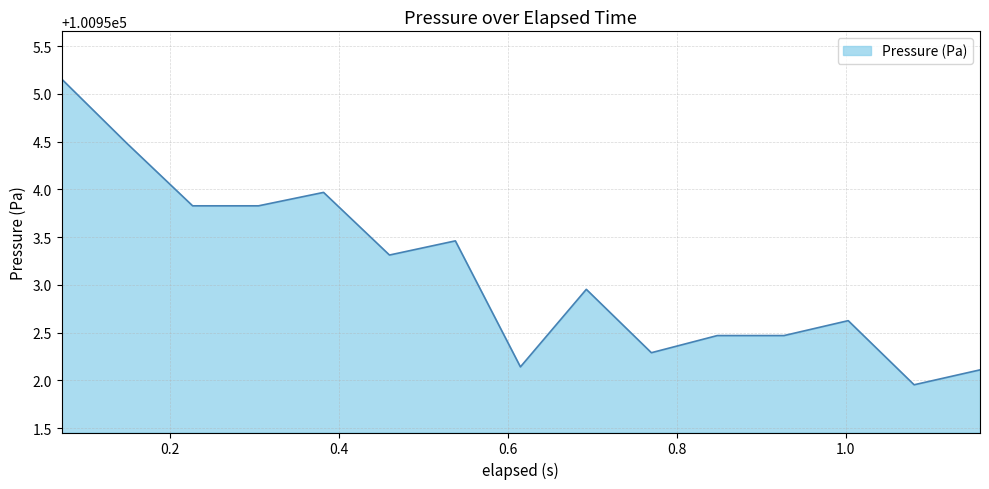

What is the difference between the maximum and minimum values?

3.2